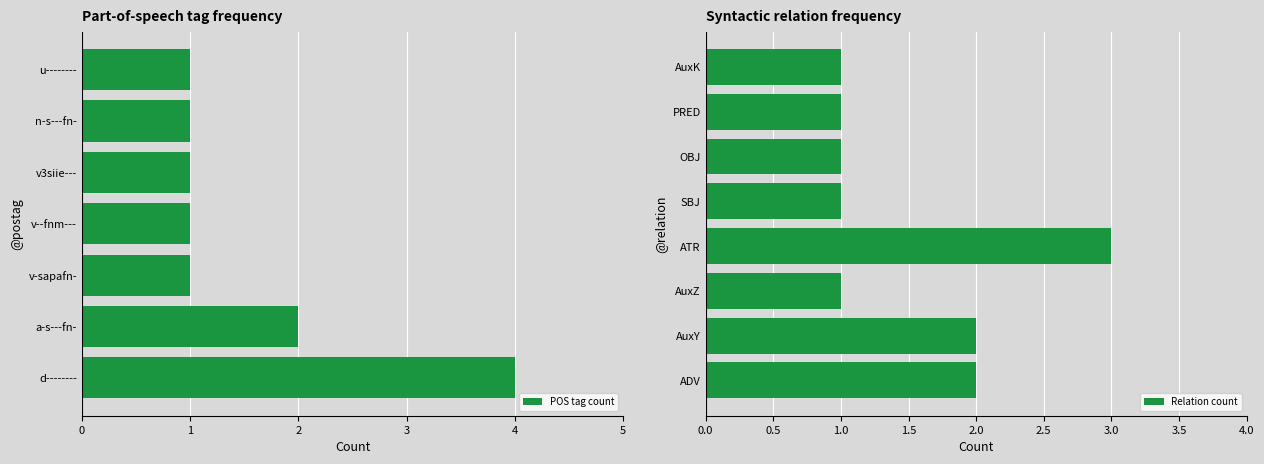

True or false: POS tag count has a value of 1 at u--------.

True